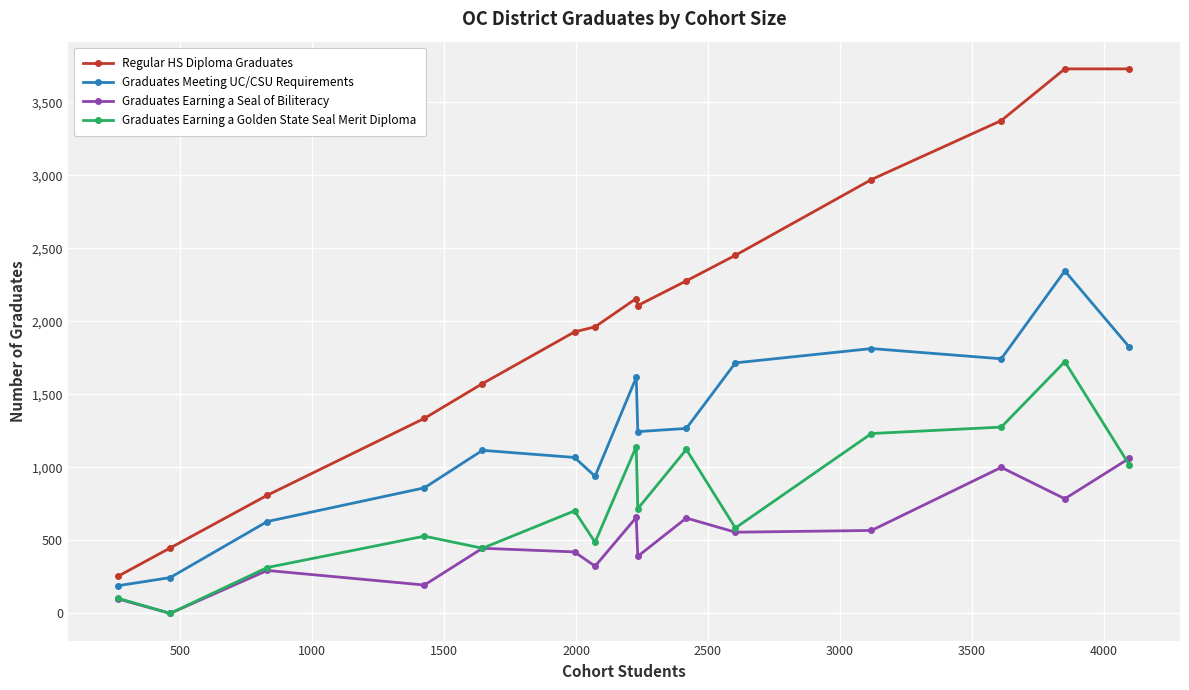

Which series has the widest spread of values?

Regular HS Diploma Graduates